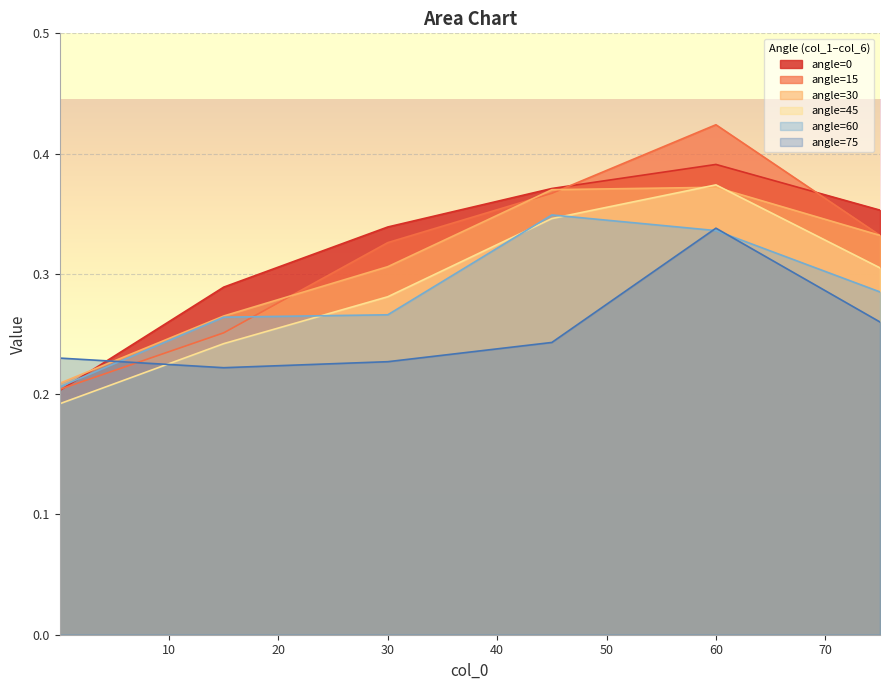

How many distinct data groups are displayed?

6